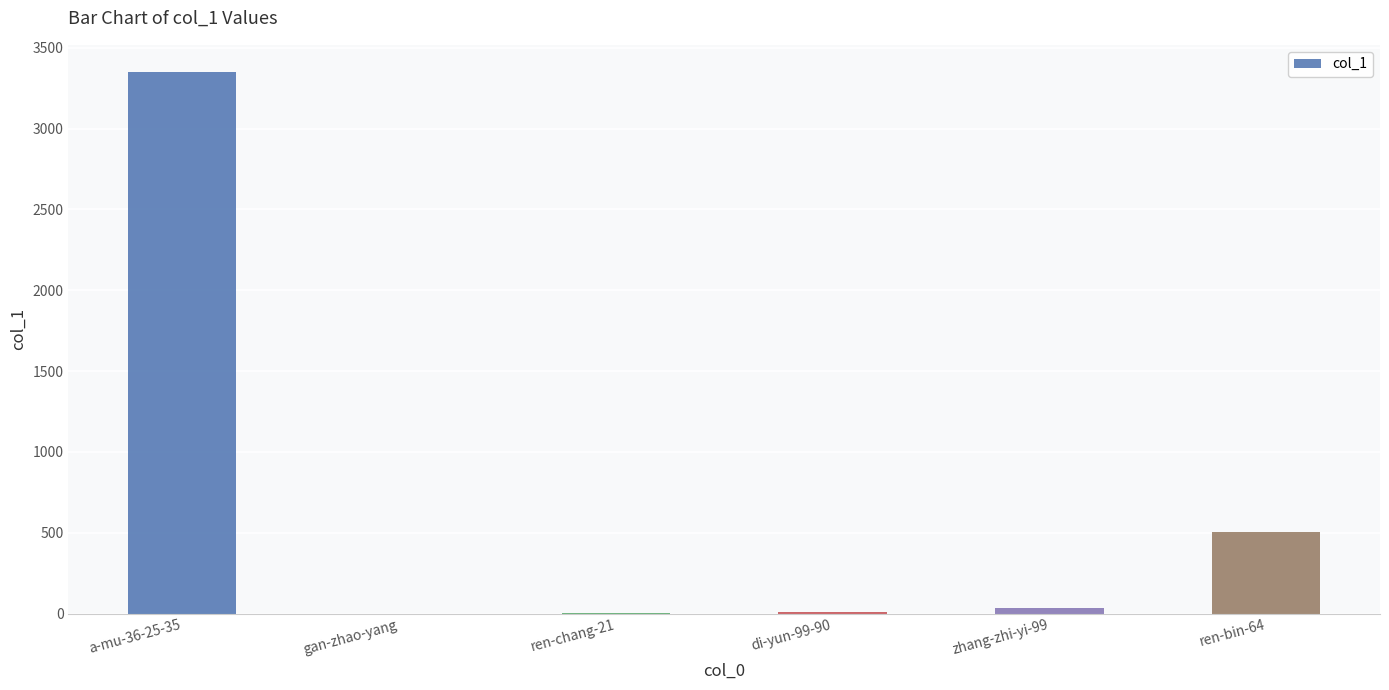

Between ren-bin-64 and gan-zhao-yang, which is larger?

ren-bin-64